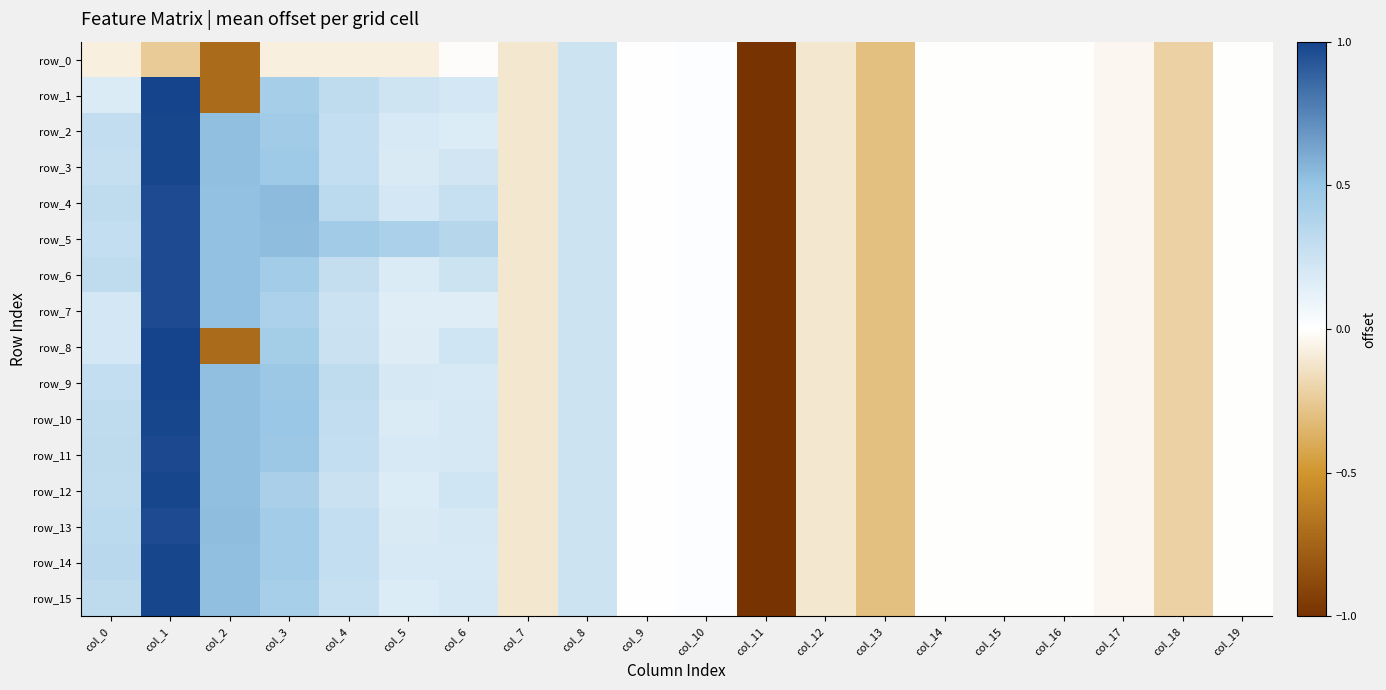

How many negative values does the row_4 series have?

10